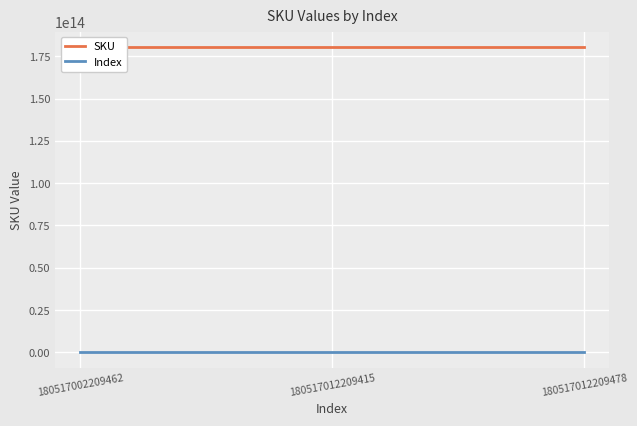

What is the maximum value for SKU?

180517012209478